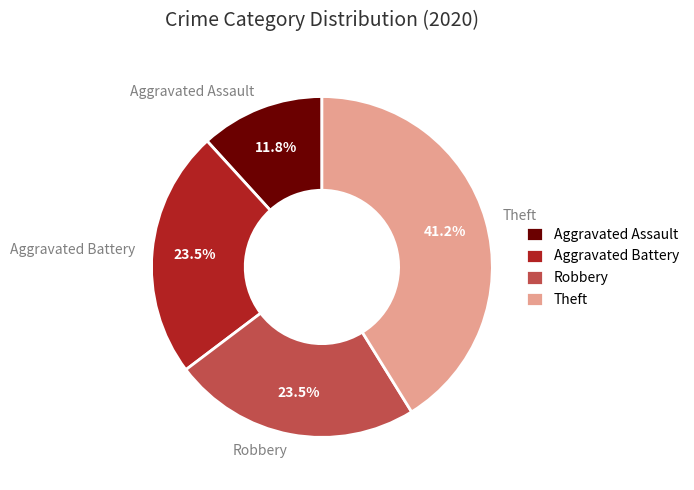

To the nearest percent, what is the difference between the Theft and Aggravated Battery slice percentages?

18%